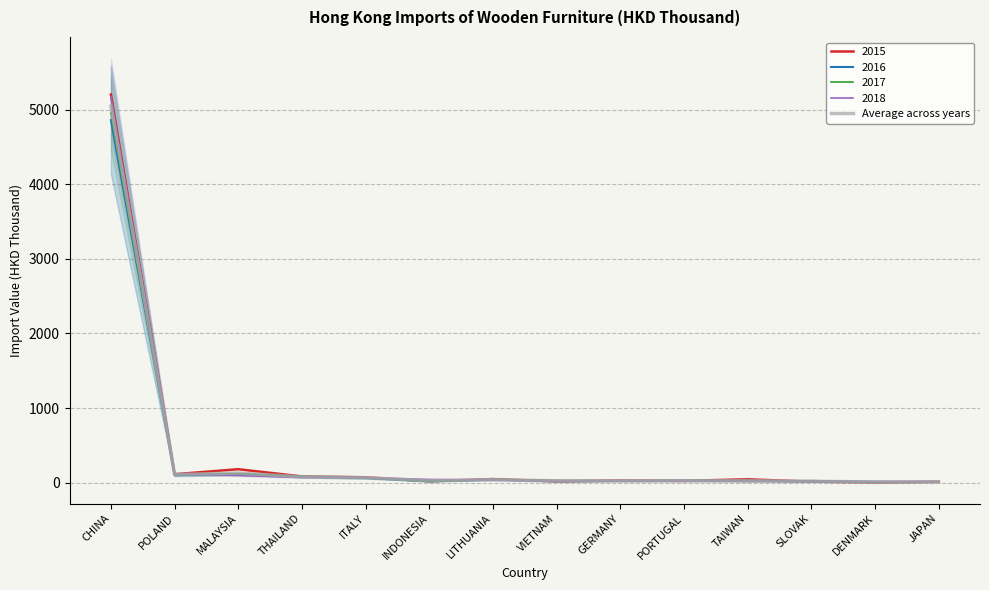

Count the number of values greater than 26.

8